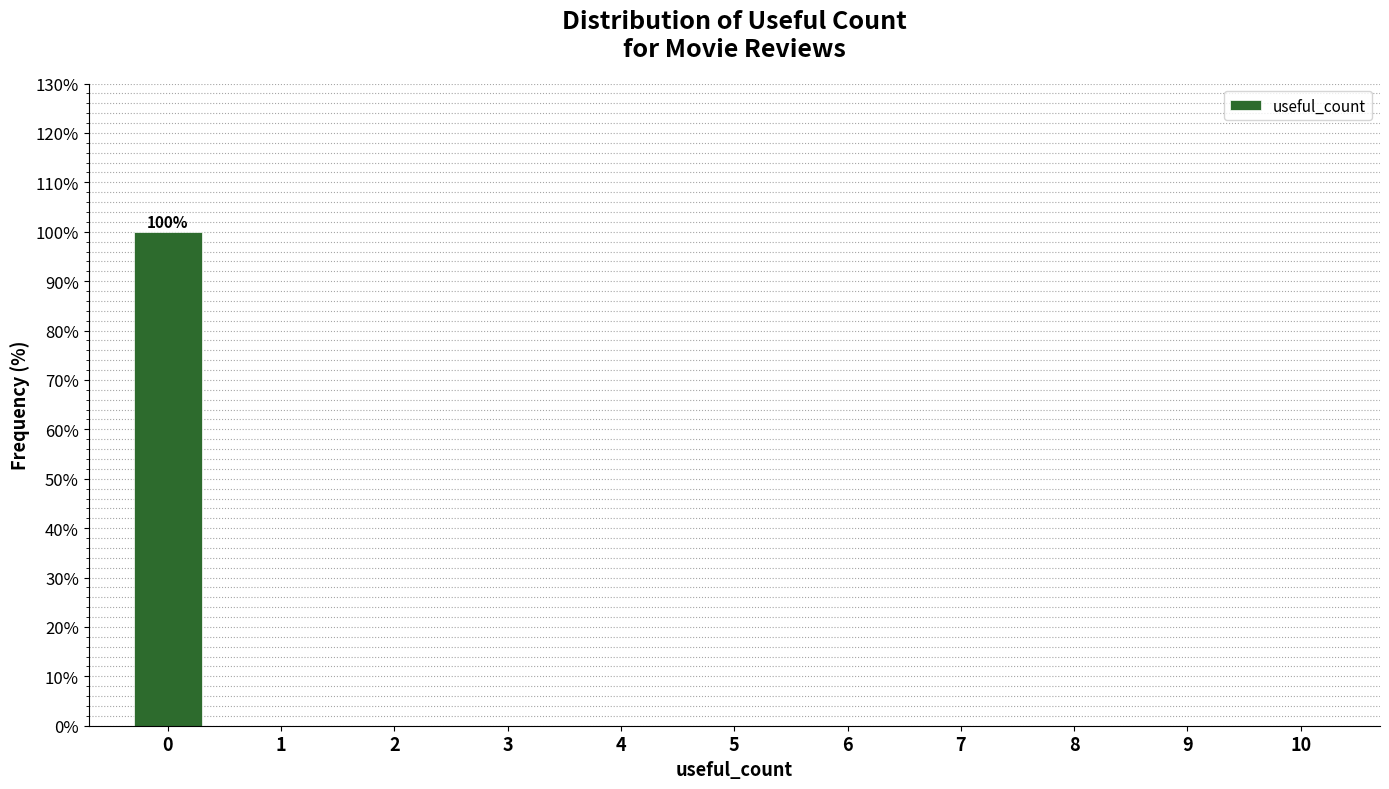

Reading right to left, transcribe all the data shown in this chart.

10=0	9=0	8=0	7=0	6=0	5=0	4=0	3=0	2=0	1=0	0=100